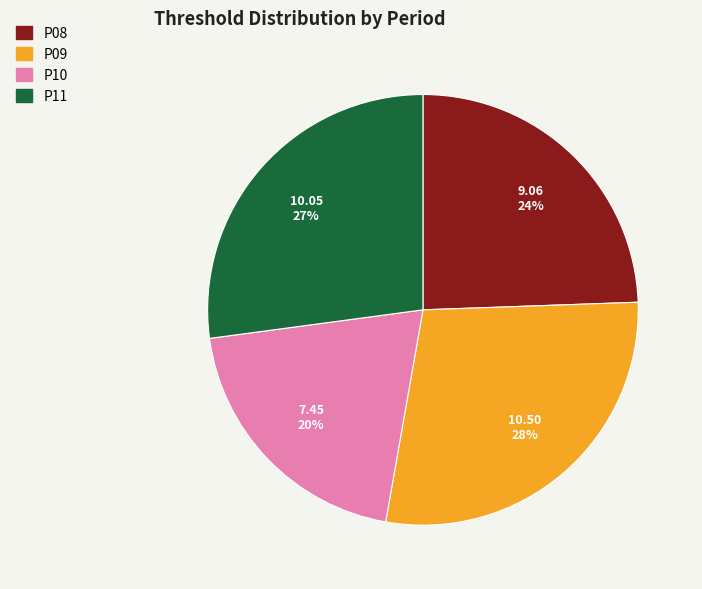

Does P08 represent more than half of the total?

No